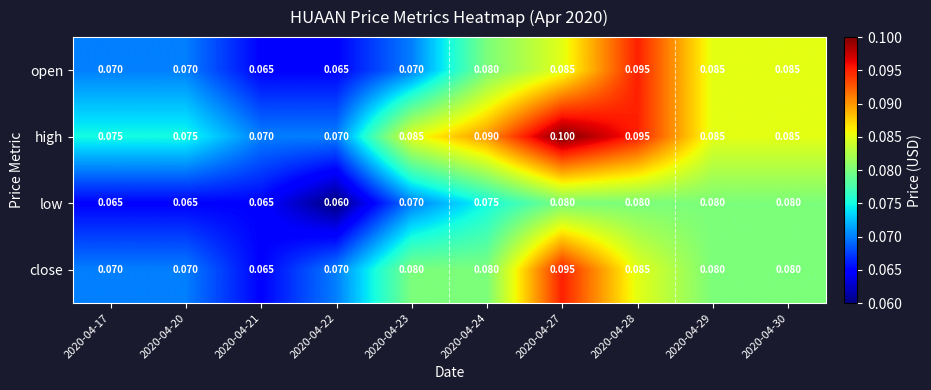

Which series has the largest total across all categories?

high